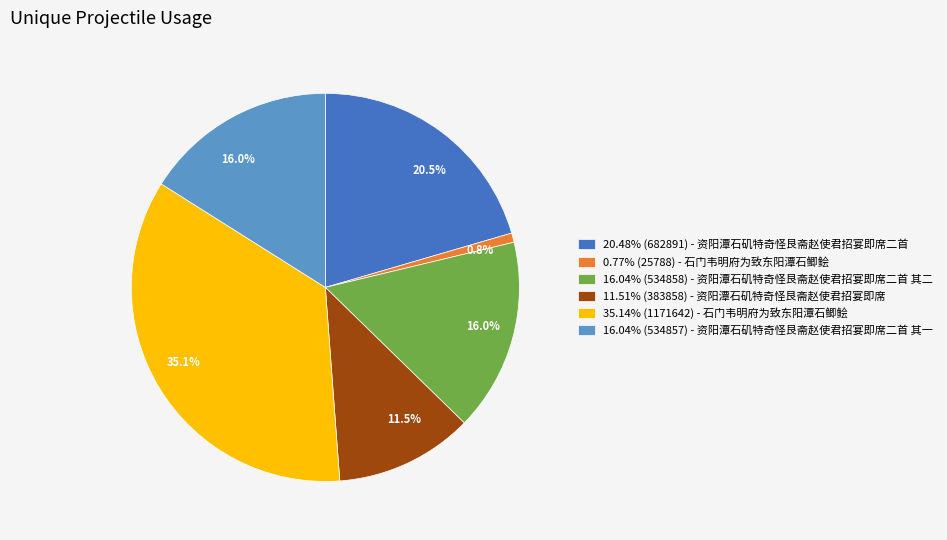

What is the total percentage of 16.04% (534858) - 资阳潭石矶特奇怪艮斋赵使君招宴即席二首 其二 and 0.77% (25788) - 石门韦明府为致东阳潭石鲫鲙?

16.8%